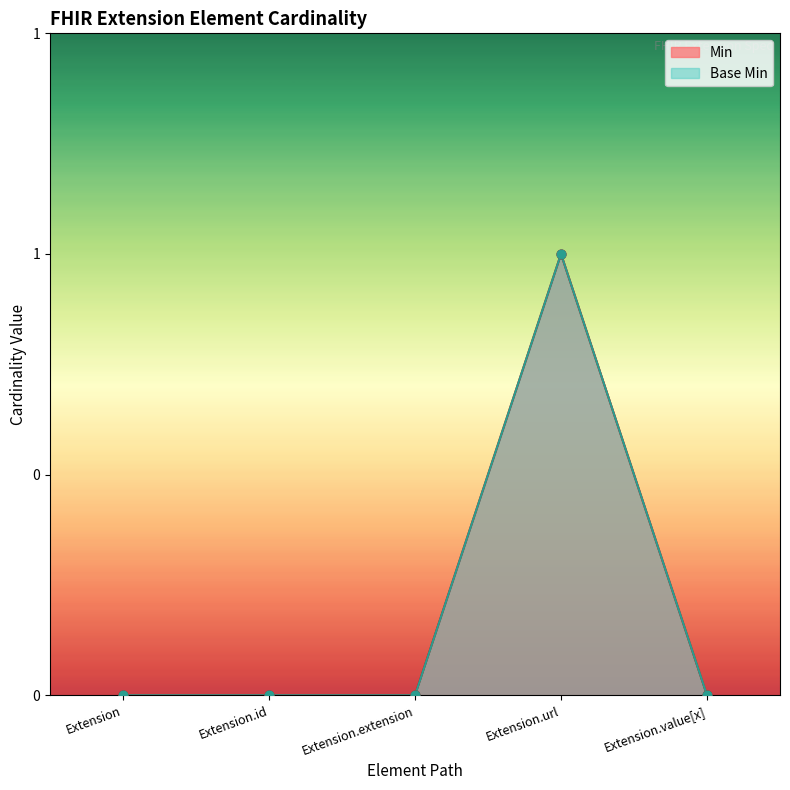

Which series has the largest total across all categories?

Min